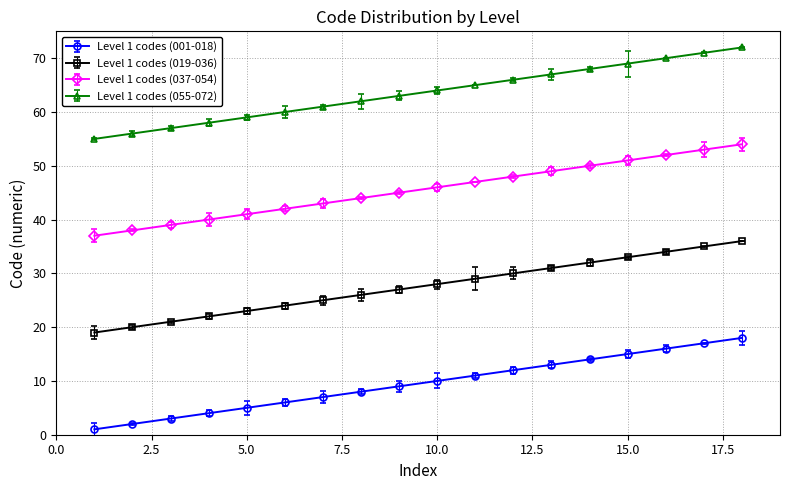

True or false: Level 1 codes (019-036) and Level 1 codes (001-018) cross at least once.

False